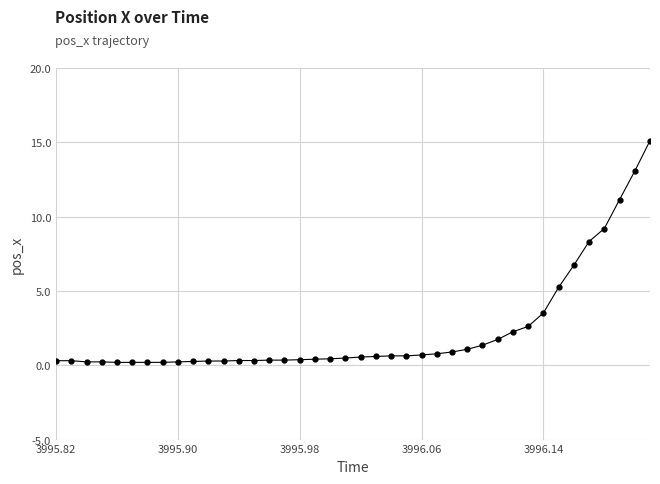

What is the value of the 23rd point from the left?

0.6